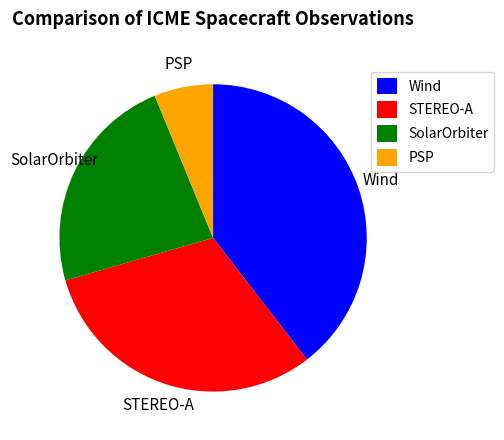

Is it true that STEREO-A is 19% of the pie?

False